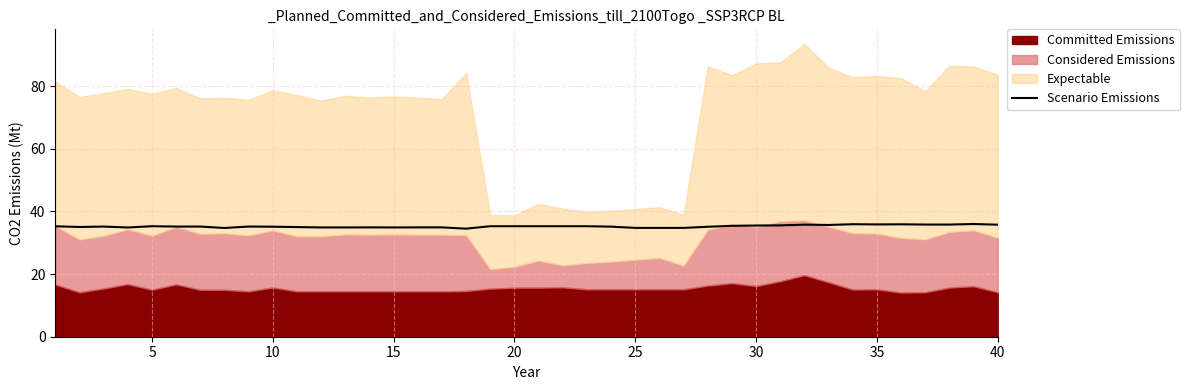

Is it true that Scenario Emissions equals 18.9 at 40?

False